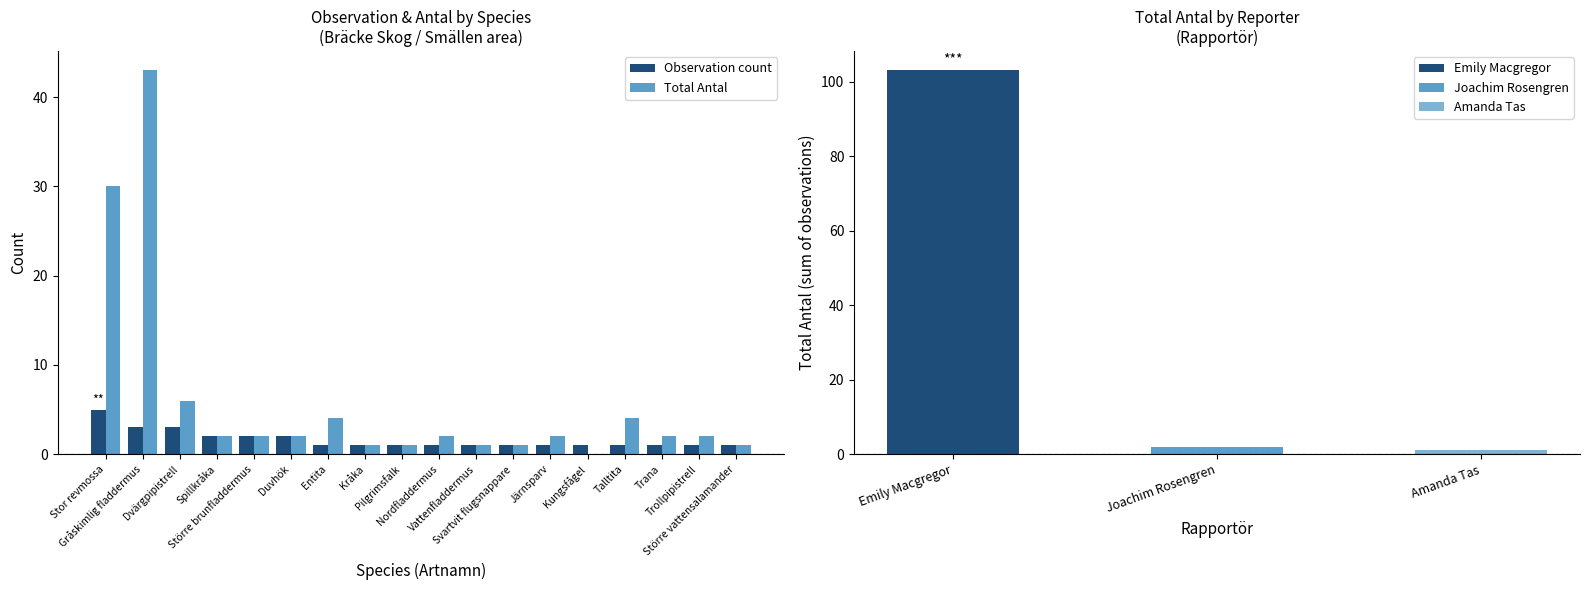

Rank the series by their maximum value, from lowest to highest.

Observation count, Total Antal